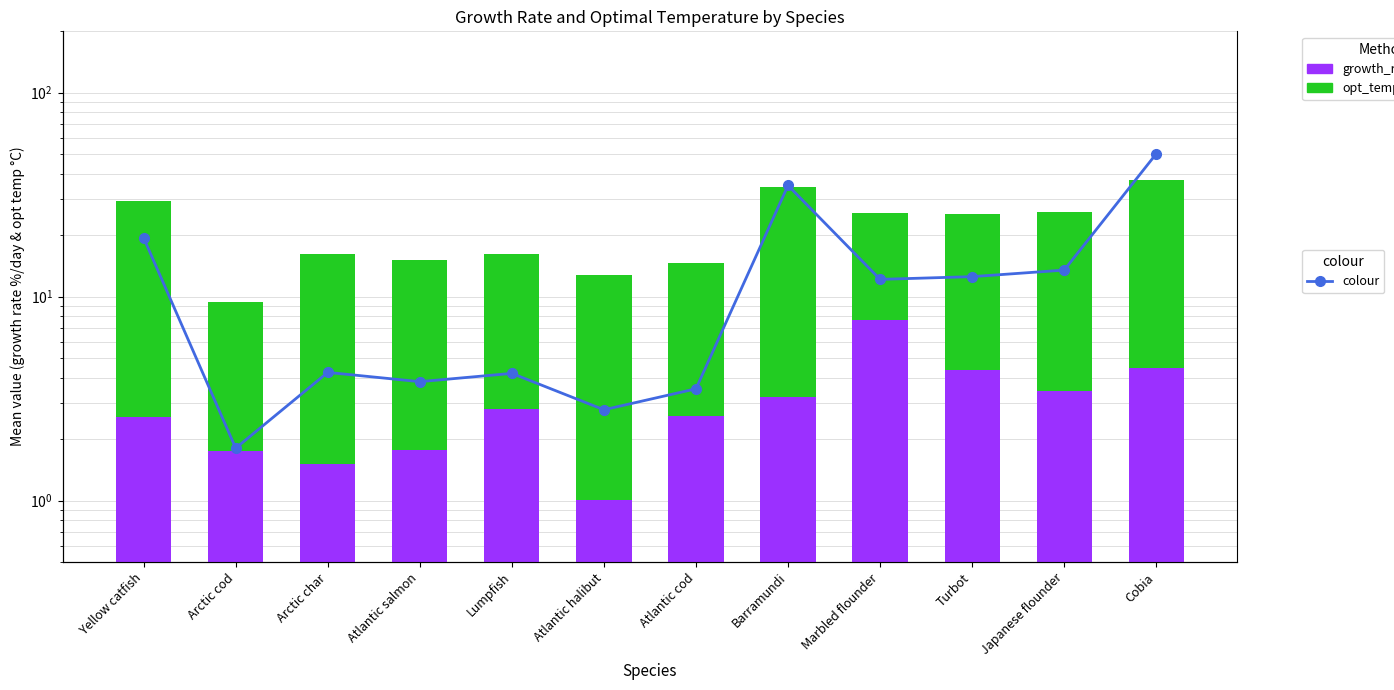

The value of growth_rate_%/day at Arctic cod is 1.8. True or false?

True